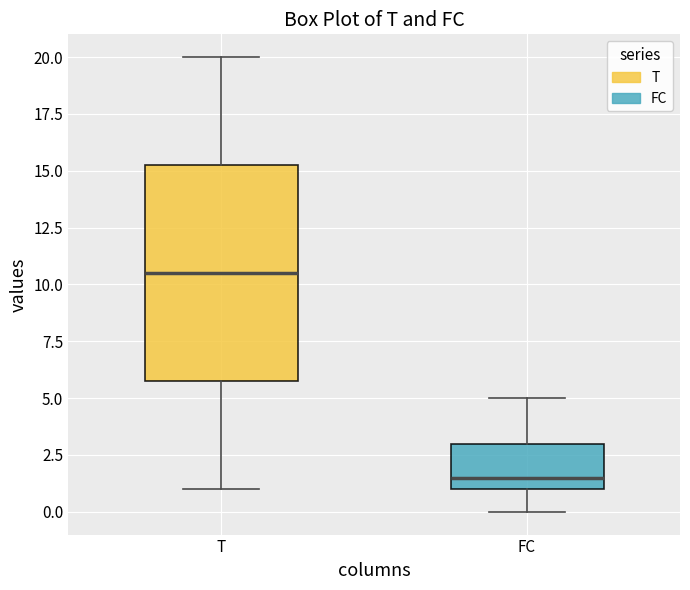

Which box has the lowest median line?

FC